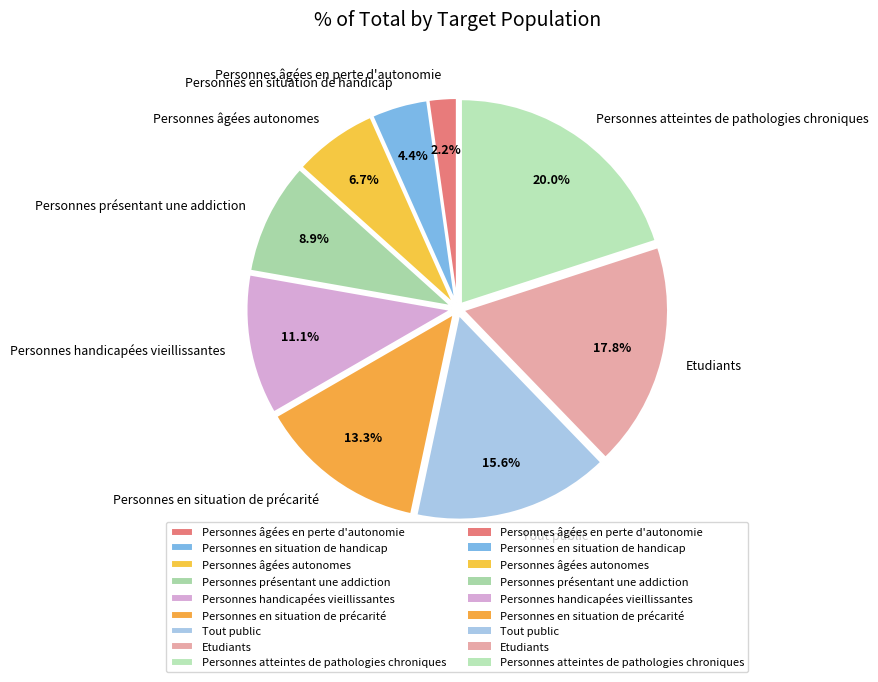

Count the number of slices in the pie.

9